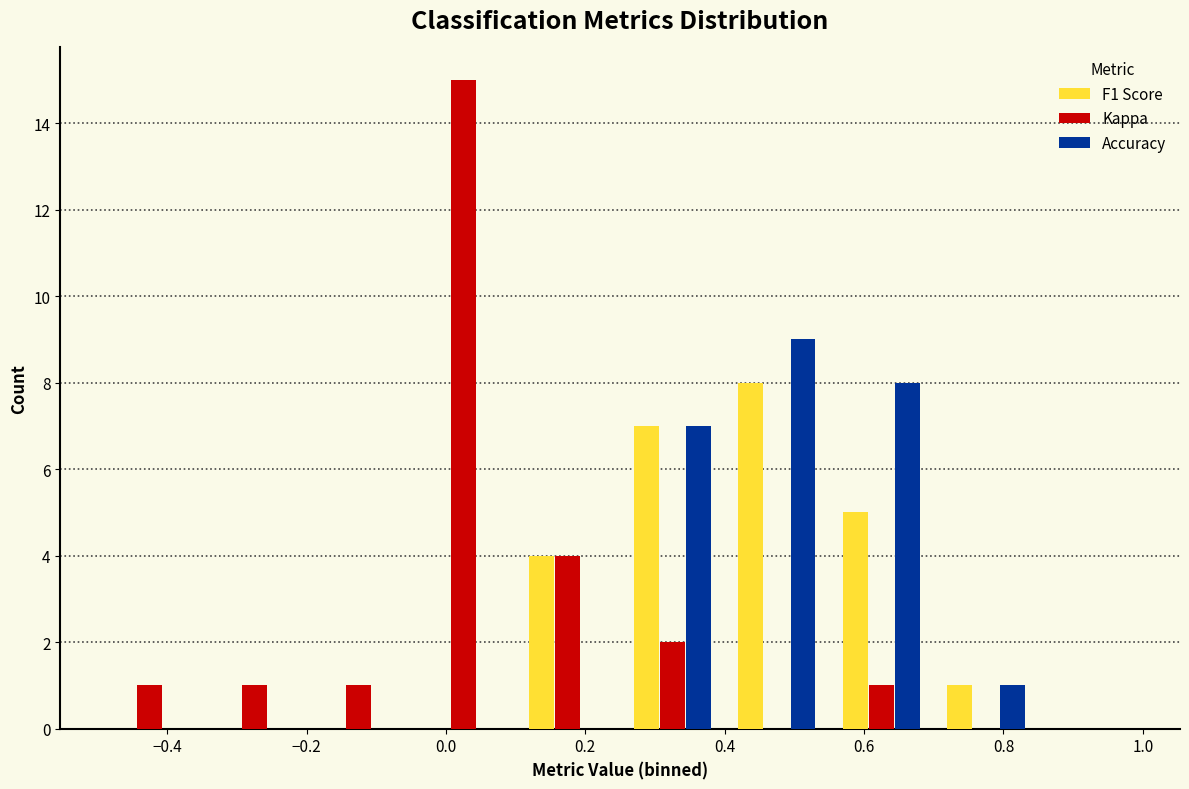

In the F1 Score series, which range on the x-axis has the tallest bar?

0.40 to 0.55